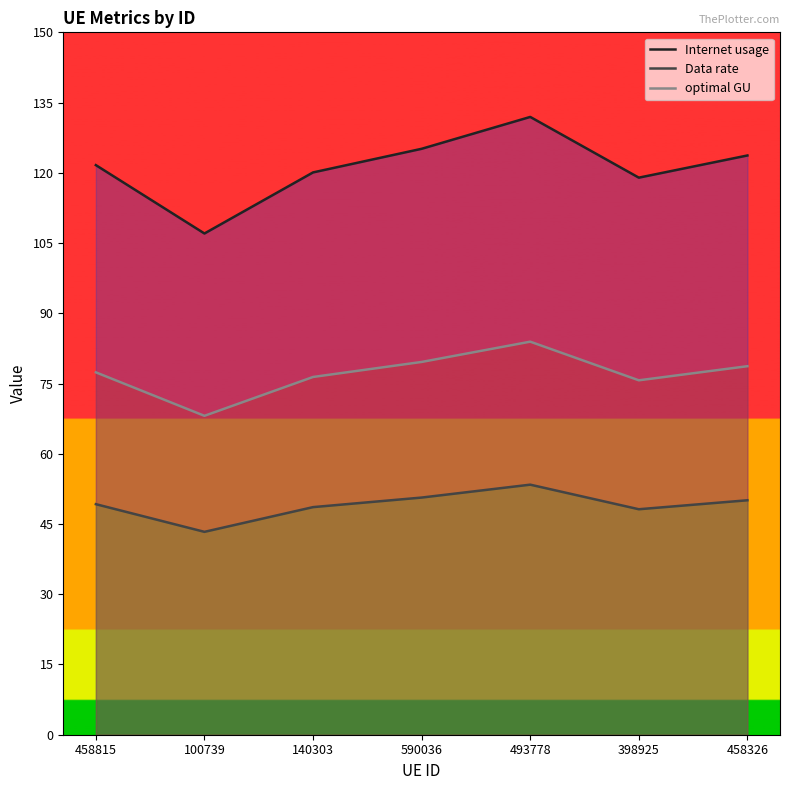

What is the difference between the Data rate values at 458326 and 493778?

3.3